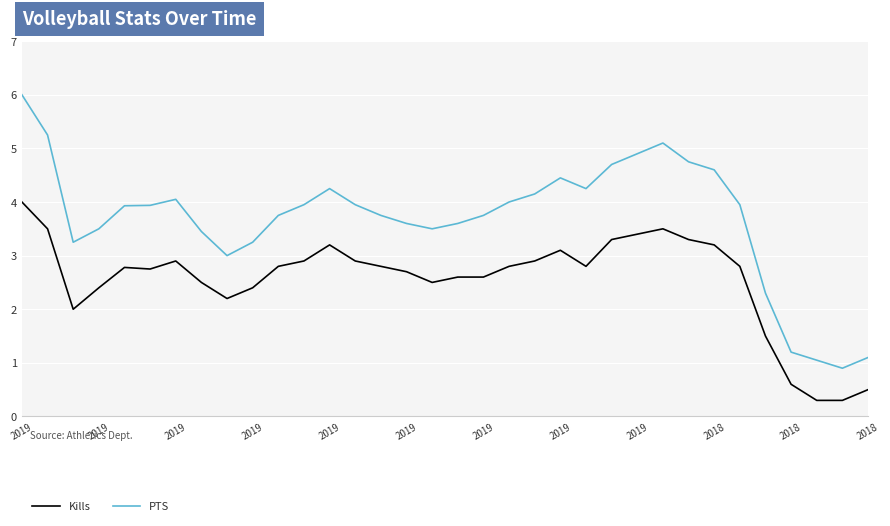

What is the maximum value shown in the chart?

6.0